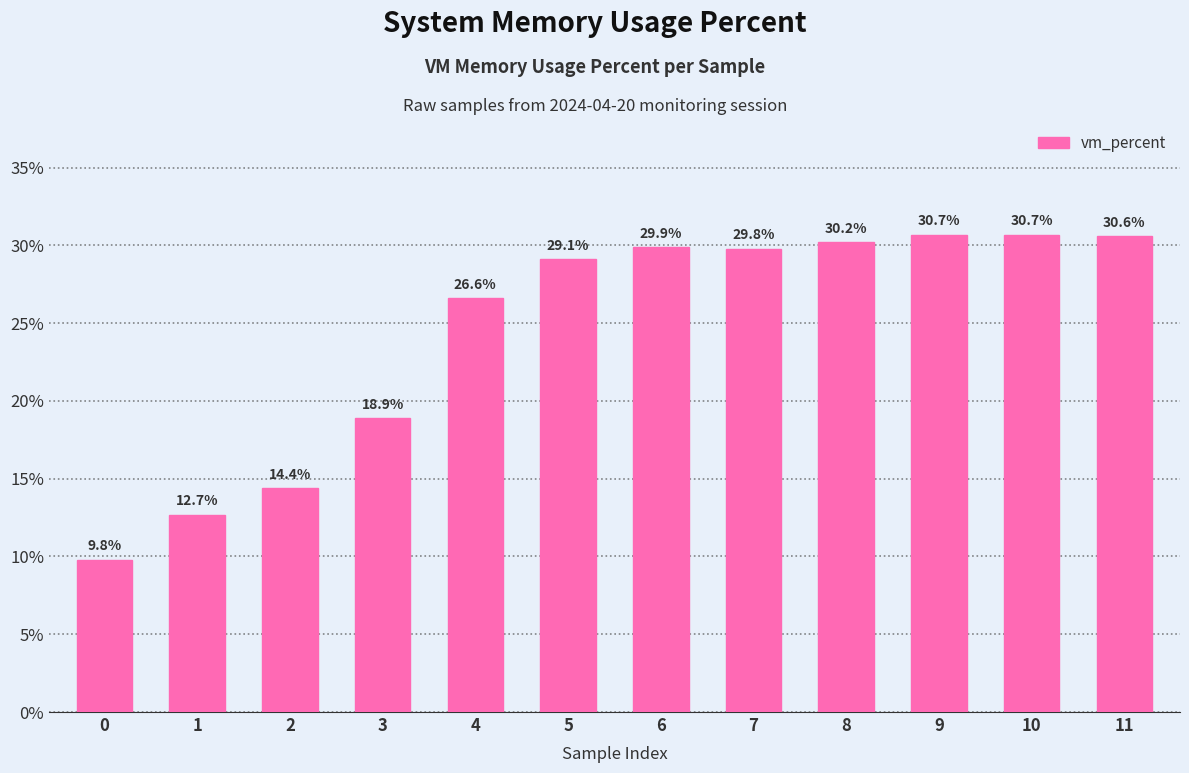

Where is the data nearest to the value 20?

3